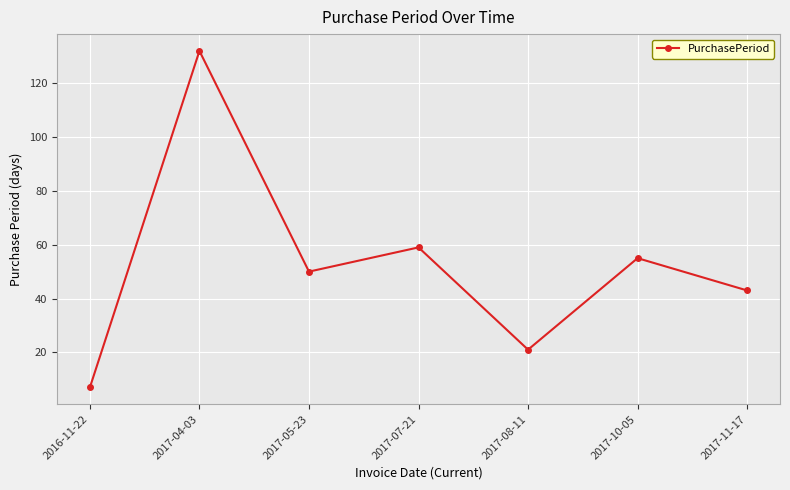

Approximately how many times larger is the value at 2016-11-22 compared to 2017-05-23?

0.1